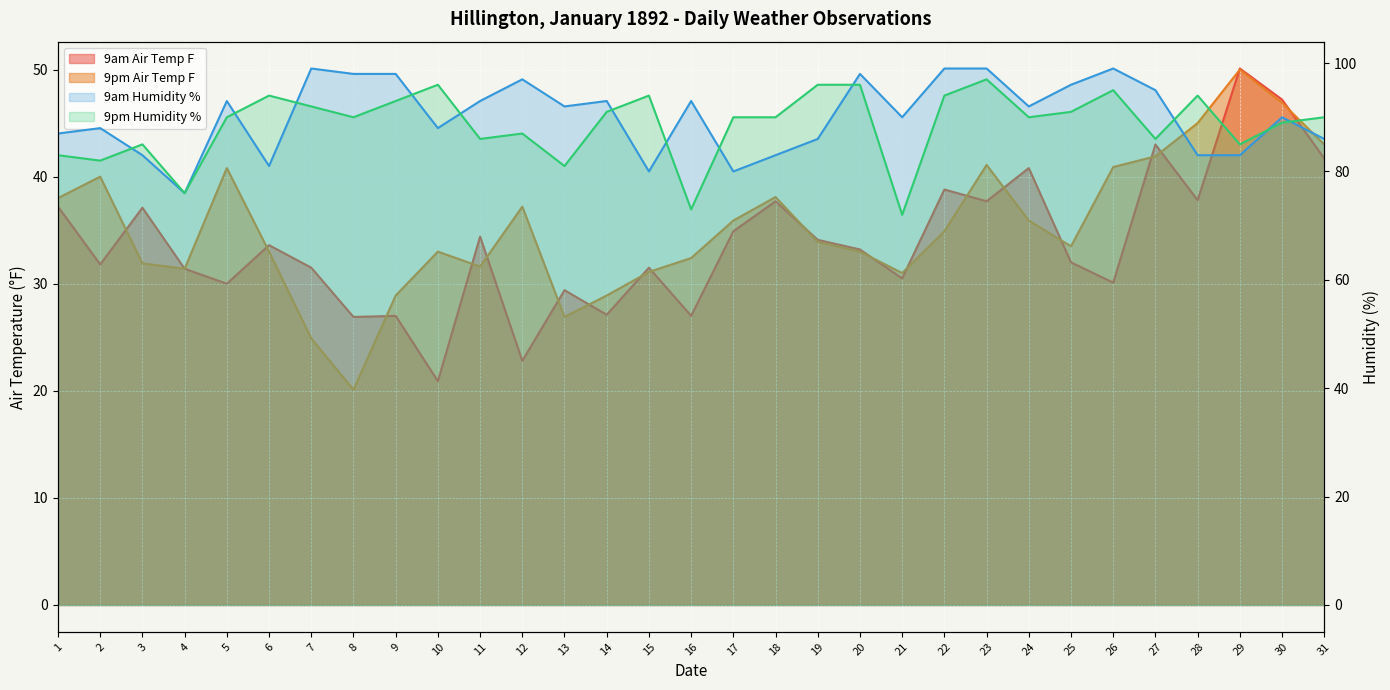

True or false: 9am Humidity % and 9am Air Temp F cross at least once.

False